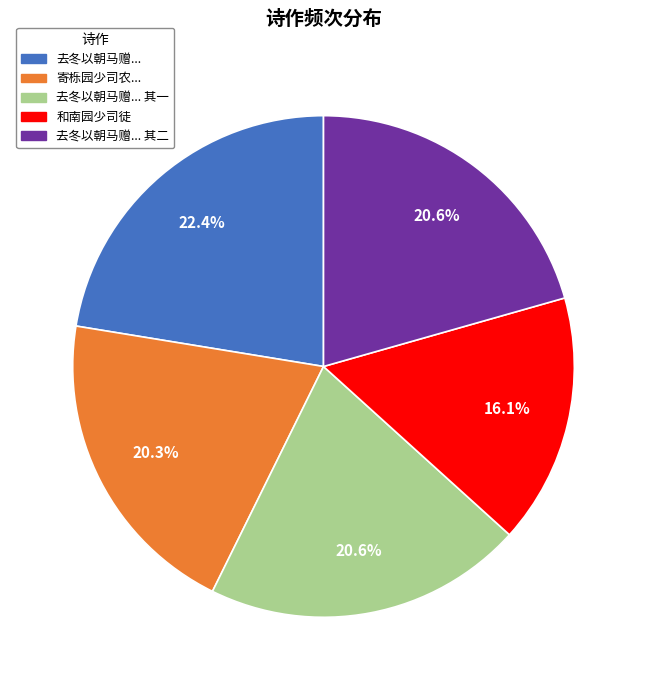

Which has a higher value, 去冬以朝马赠... or 和南园少司徒?

去冬以朝马赠...